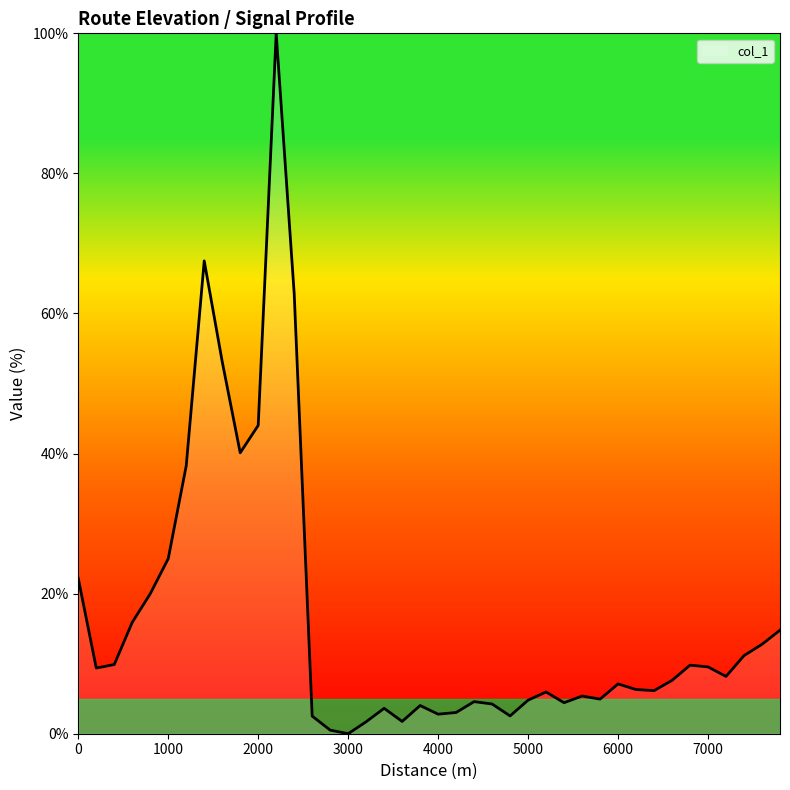

What is the greatest value displayed?

100.0